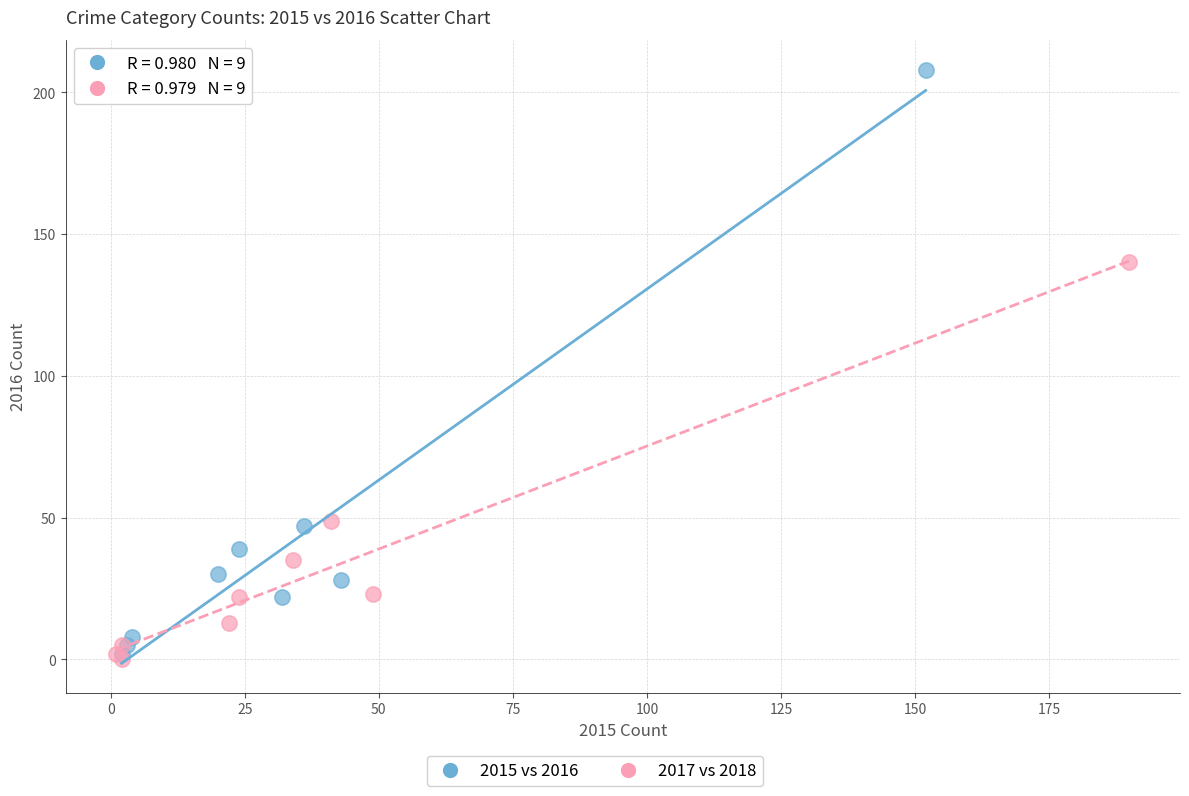

Which series contains the highest Y value?

2015 vs 2016